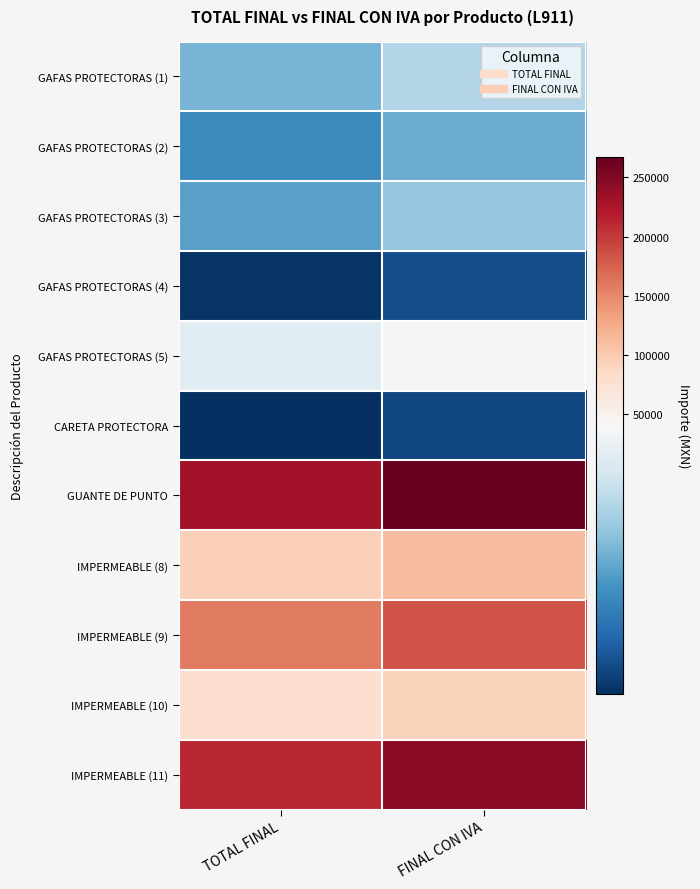

Between TOTAL FINAL and FINAL CON IVA, which series saw the biggest shift?

GUANTE DE PUNTO